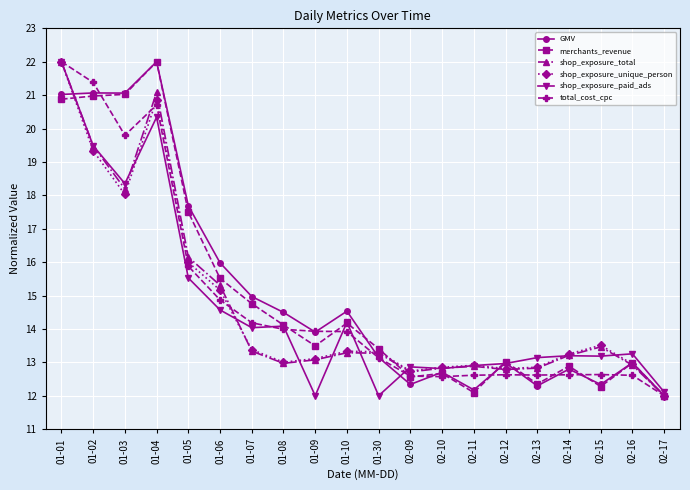

Which series changed the most between 01-10 and 01-30?

shop_exposure_paid_ads